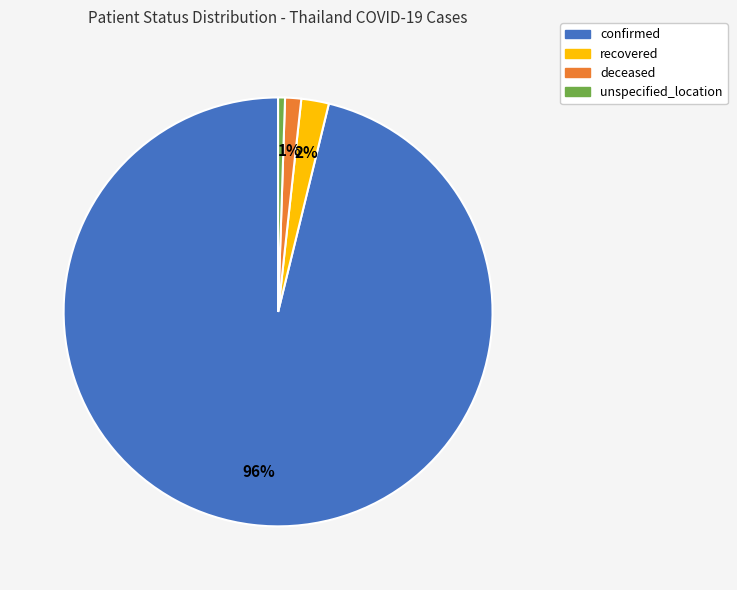

Is there a majority slice in this chart?

Yes